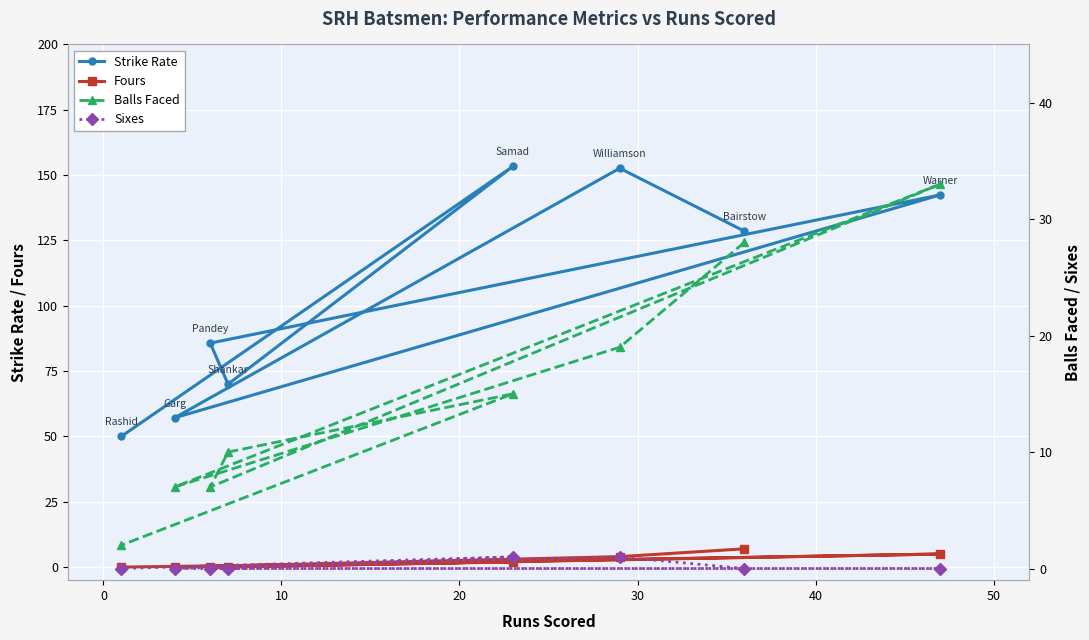

What is the sum of all Strike Rate values?

839.8